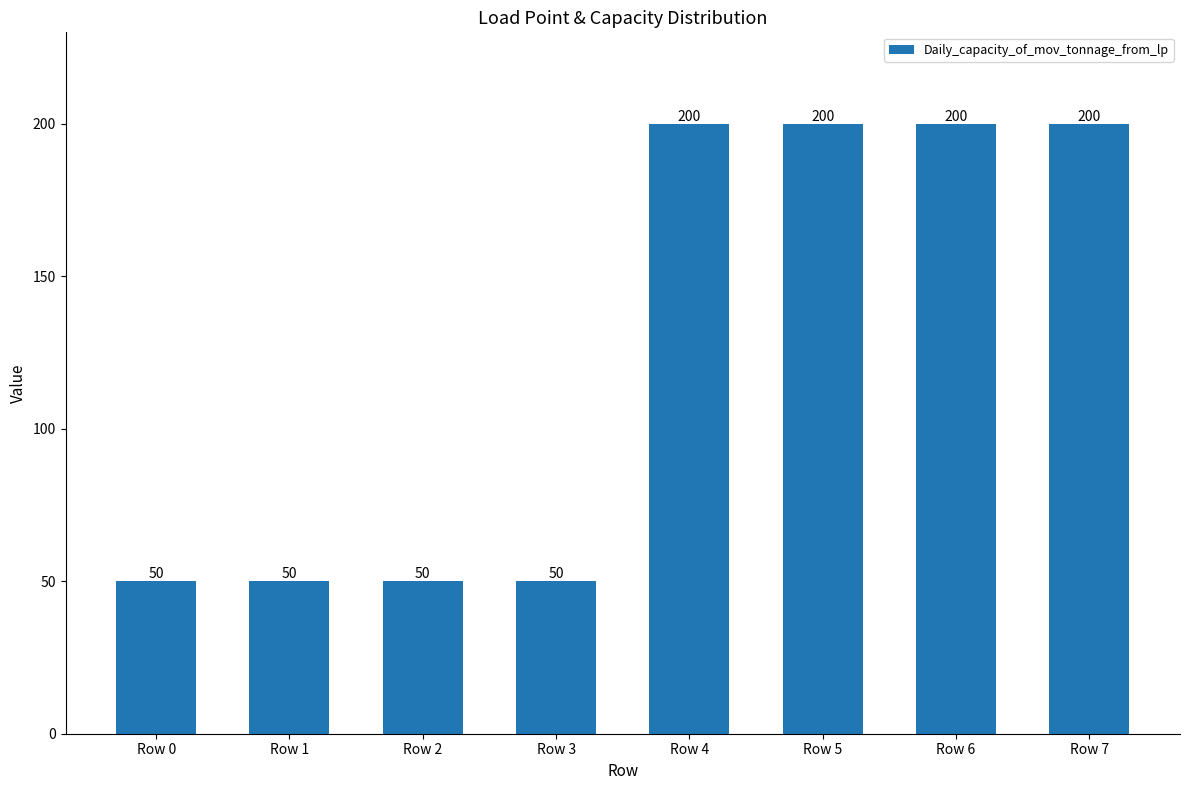

How many values are between 50 and 200?

8